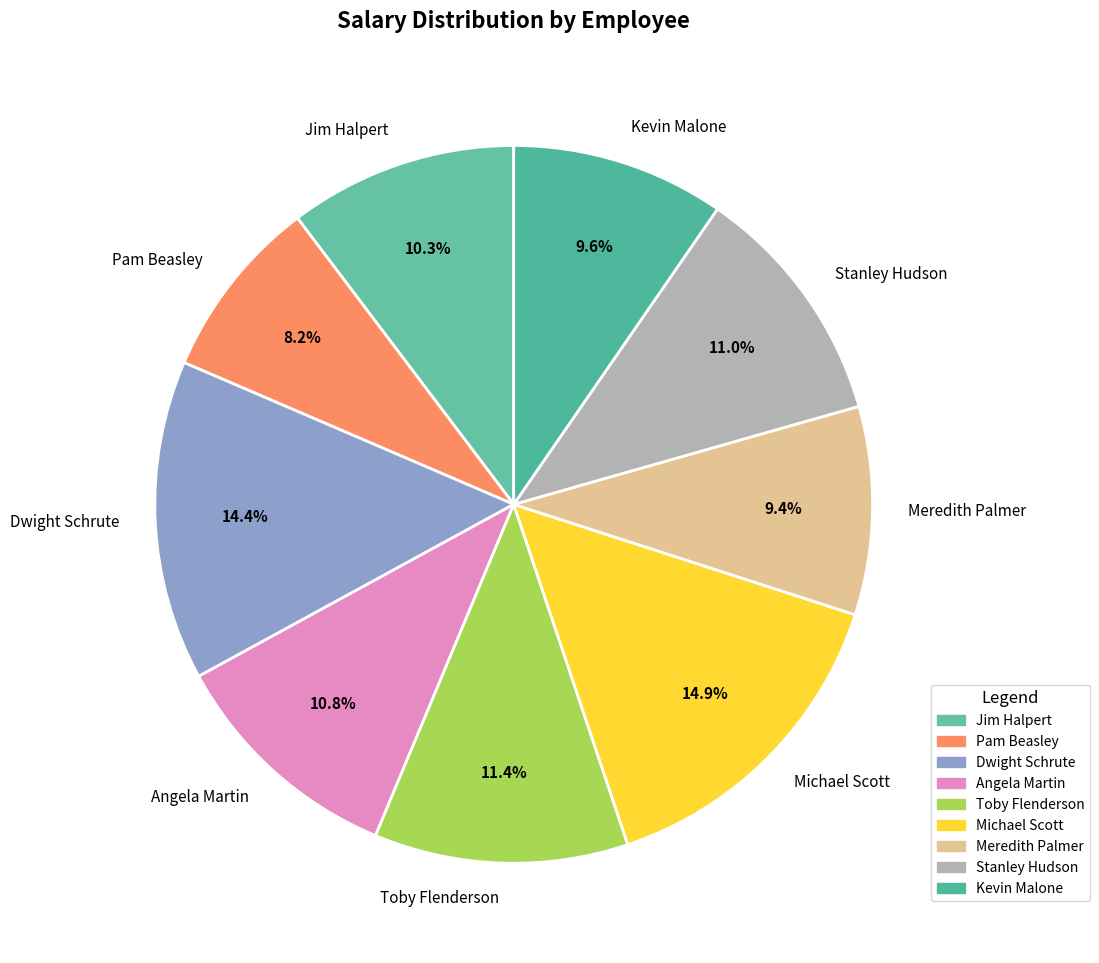

Which category has the smallest portion of the pie?

Pam Beasley